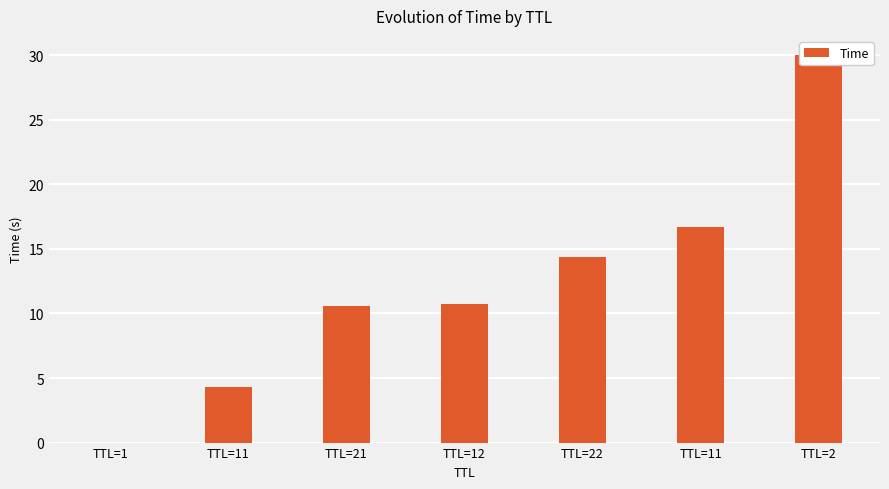

Does the chart contain stacked bars?

No